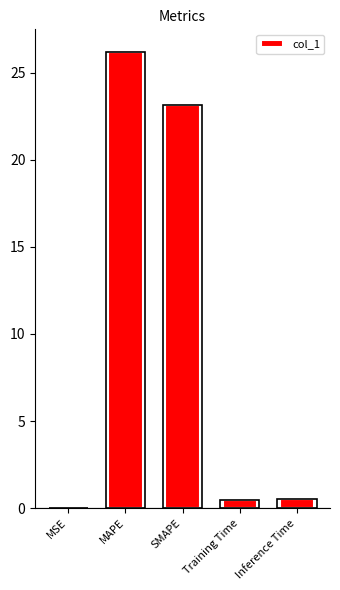

Reading right to left, transcribe all the data shown in this chart.

Inference Time=0.5	Training Time=0.5	SMAPE=23.2	MAPE=26.2	MSE=0.0